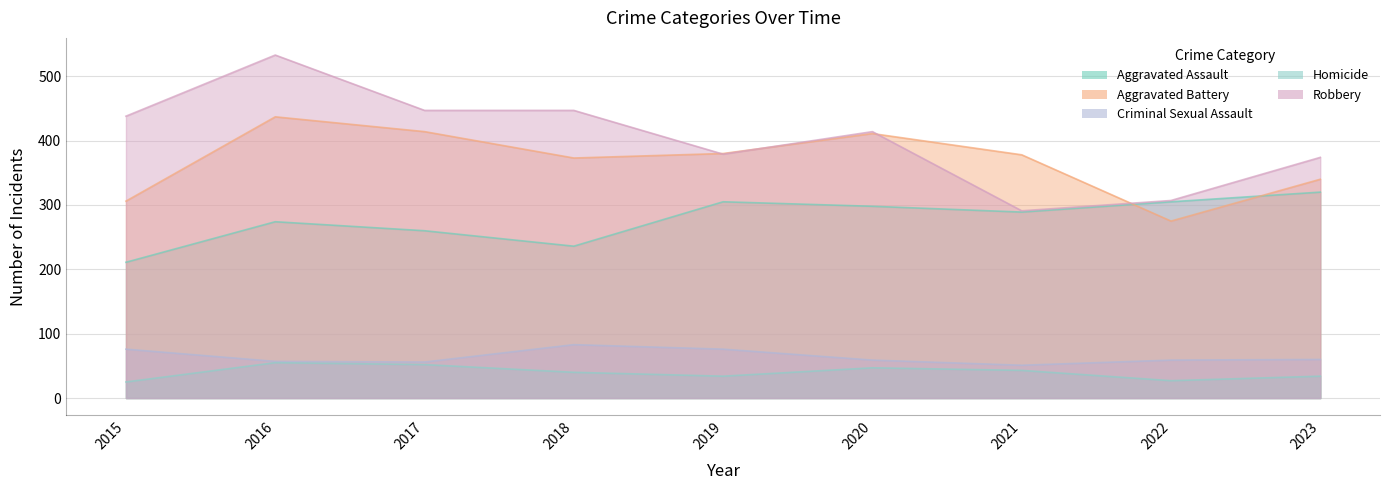

Rank the series at 2017 from lowest to highest value.

Homicide, Criminal Sexual Assault, Aggravated Assault, Aggravated Battery, Robbery